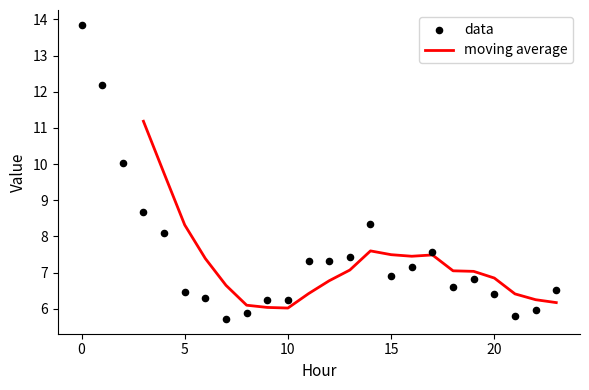

Is the value of GenID 11 at 12 greater than the value of GenID 9 at 4?

No